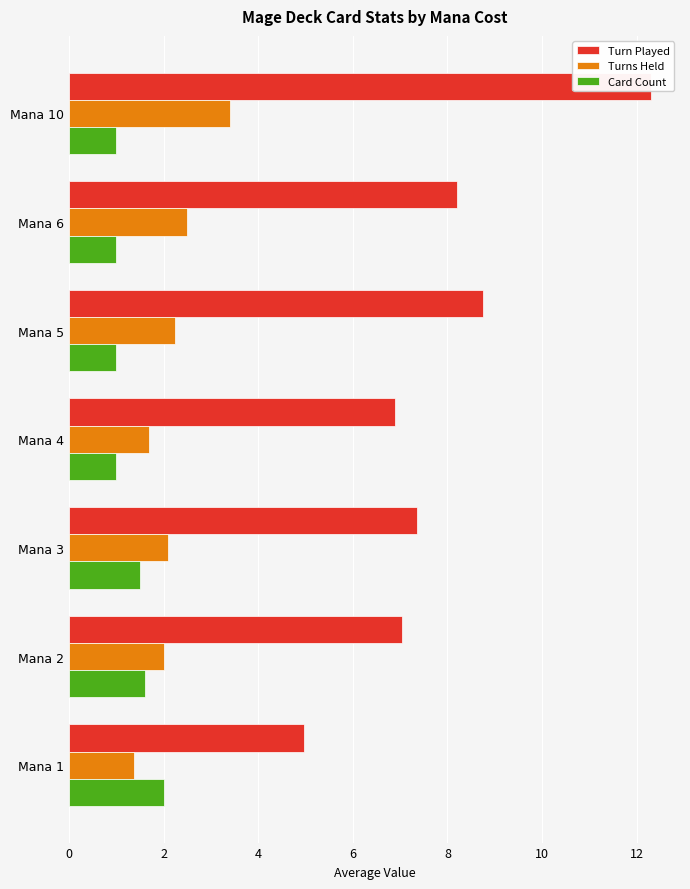

Which series has the largest total across all categories?

Turn Played